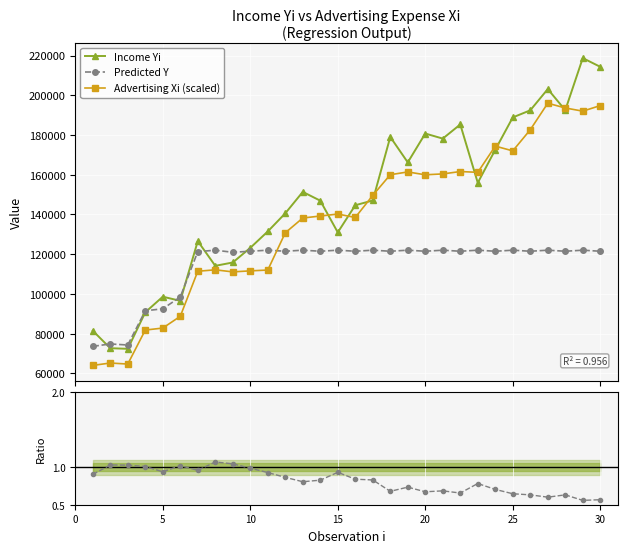

How many distinct data groups are displayed?

4